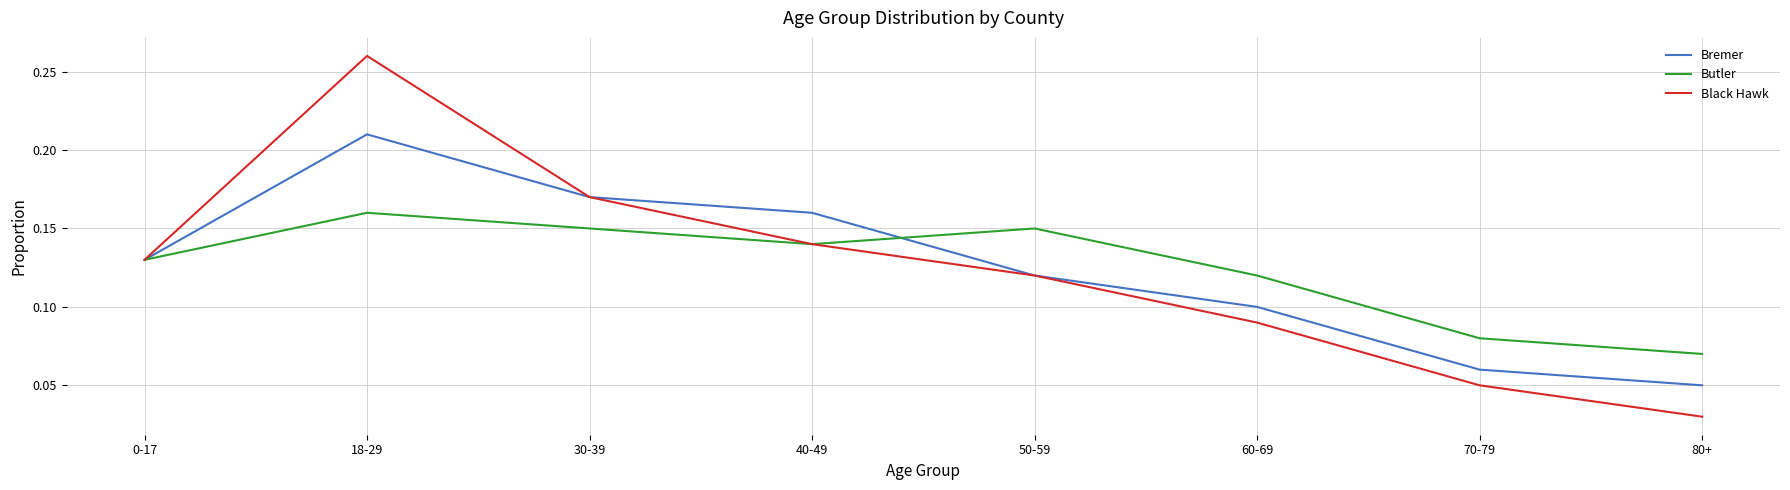

Rank the series by their maximum value, from lowest to highest.

Butler, Bremer, Black Hawk